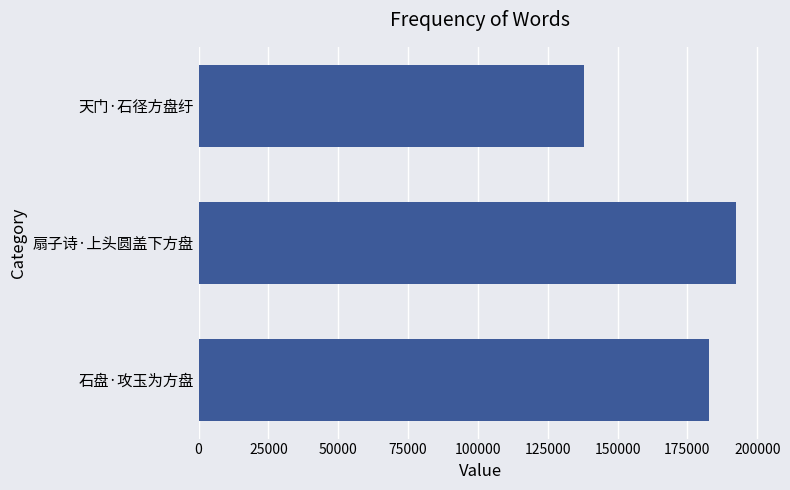

Between 石盘·攻玉为方盘 and 扇子诗·上头圆盖下方盘, which is larger?

扇子诗·上头圆盖下方盘